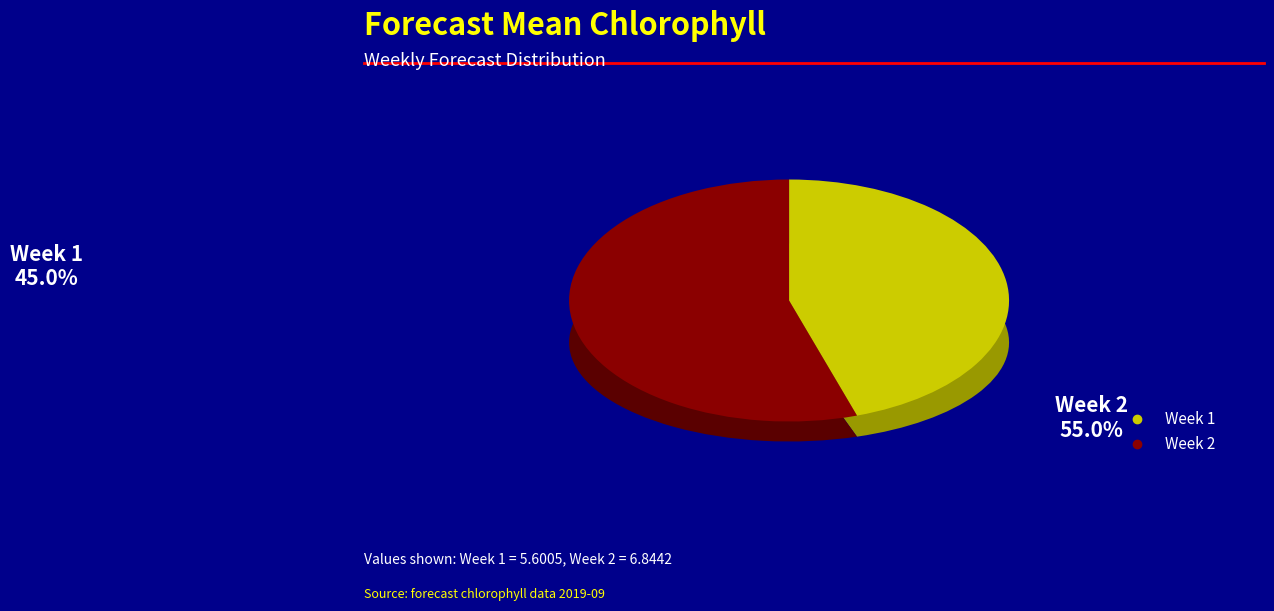

Which category has the biggest portion of the pie?

Week 2